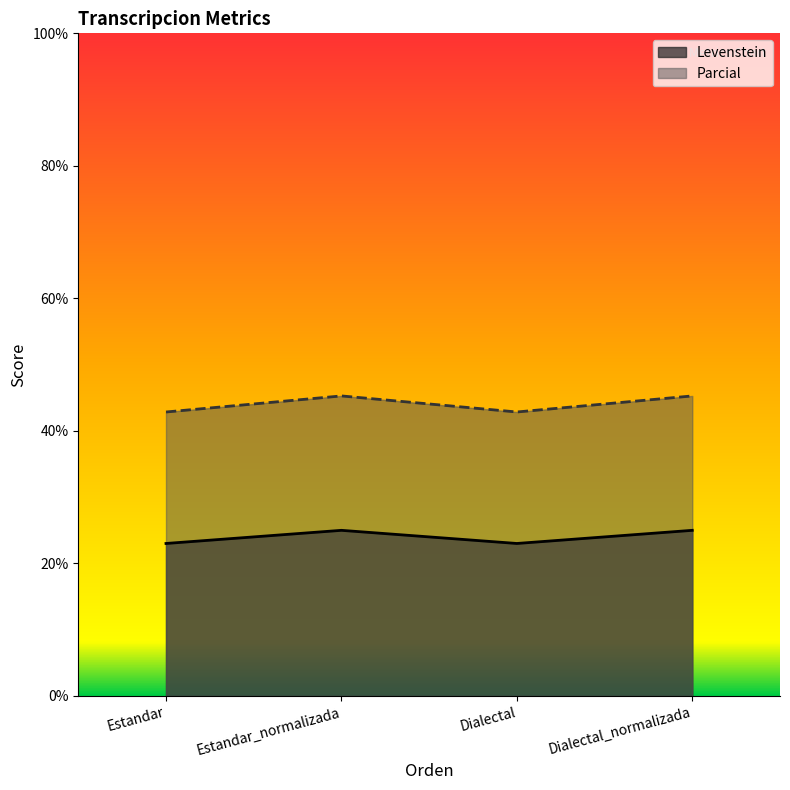

How many interior local valleys does the Levenstein series have?

1